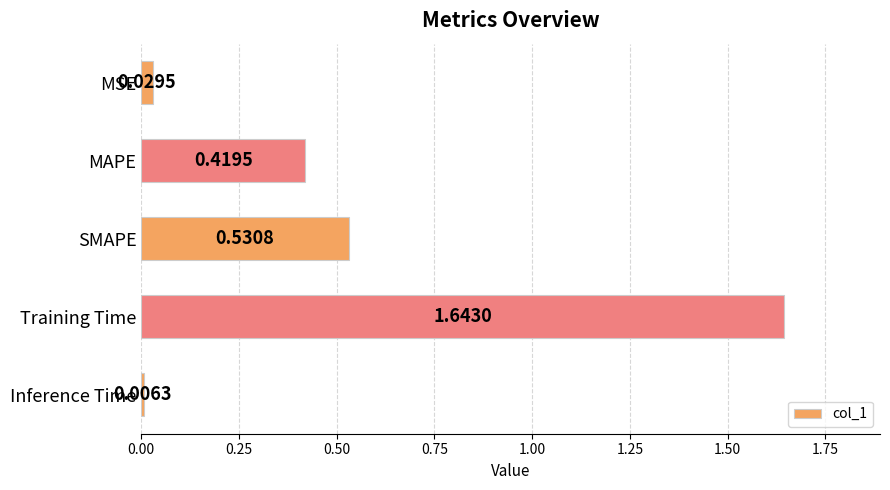

What is the label of the 4th bar from the top?

Training Time